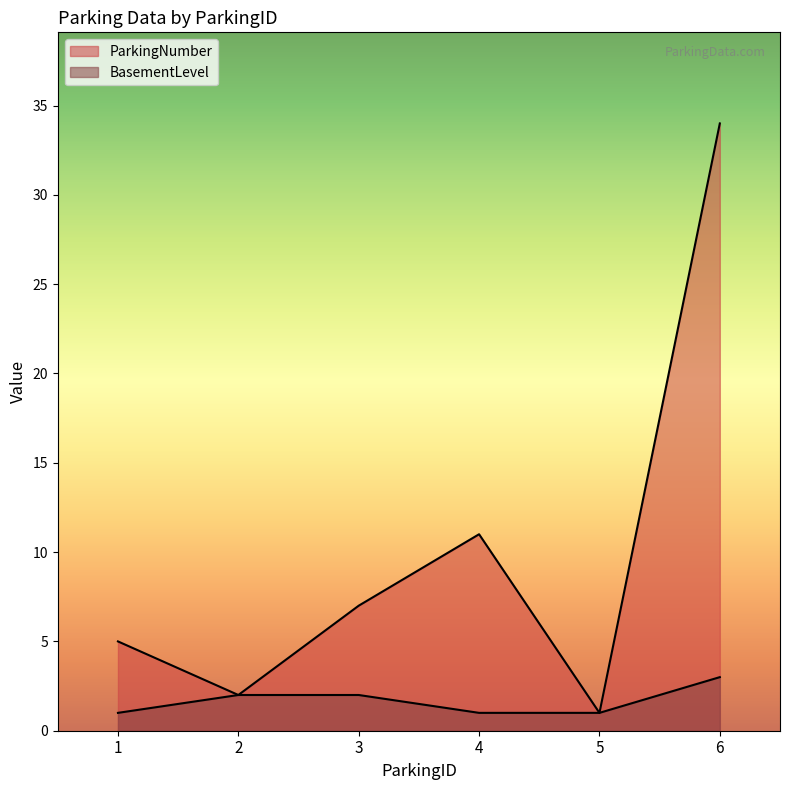

Which has a higher value, 5 or 6?

6